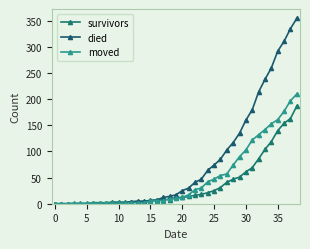

How many data points does each series have?

39